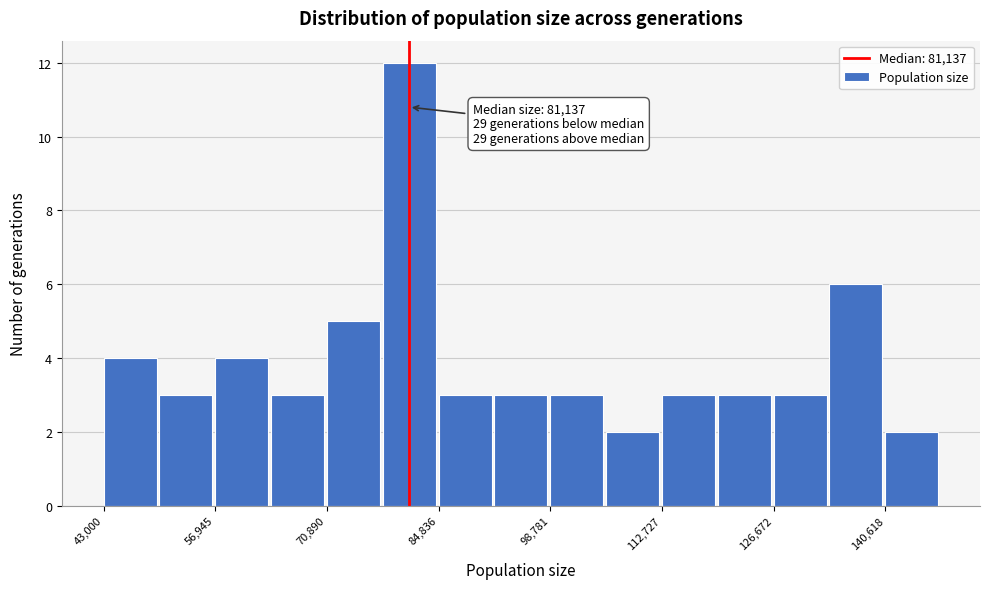

Around what value on the x-axis is the tallest bar? Give the approximate position of its centre, as read against the axis.

82000